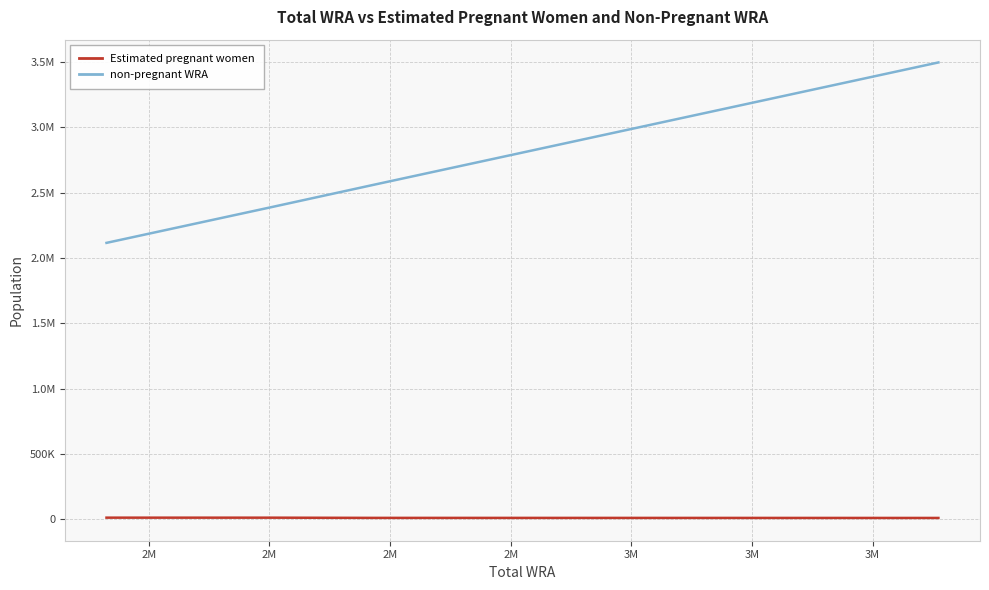

What is the lowest value of the Estimated pregnant women series?

10962.3